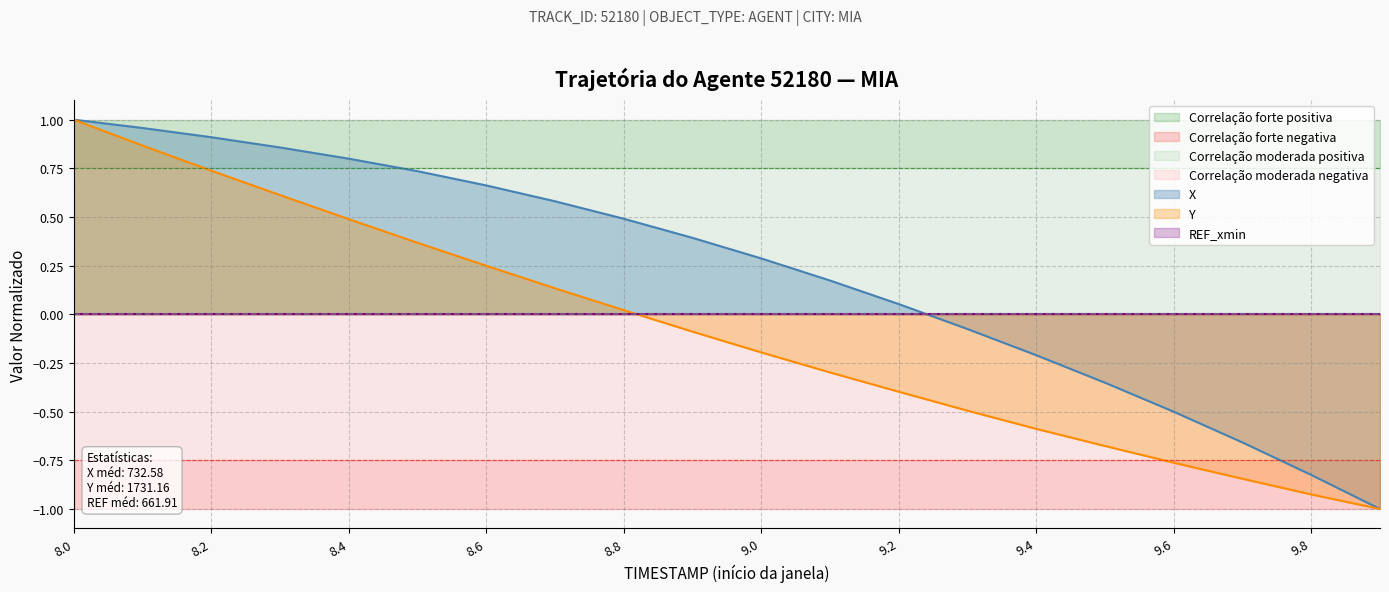

Which category has the lowest value in the Y series?

9.9